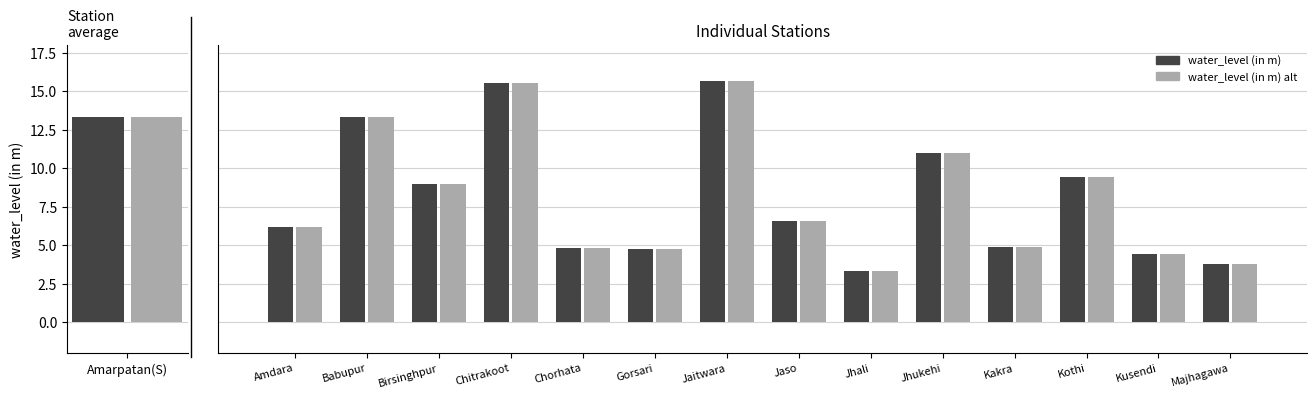

How many data points in water_level (in m) alt are less than 6?

6